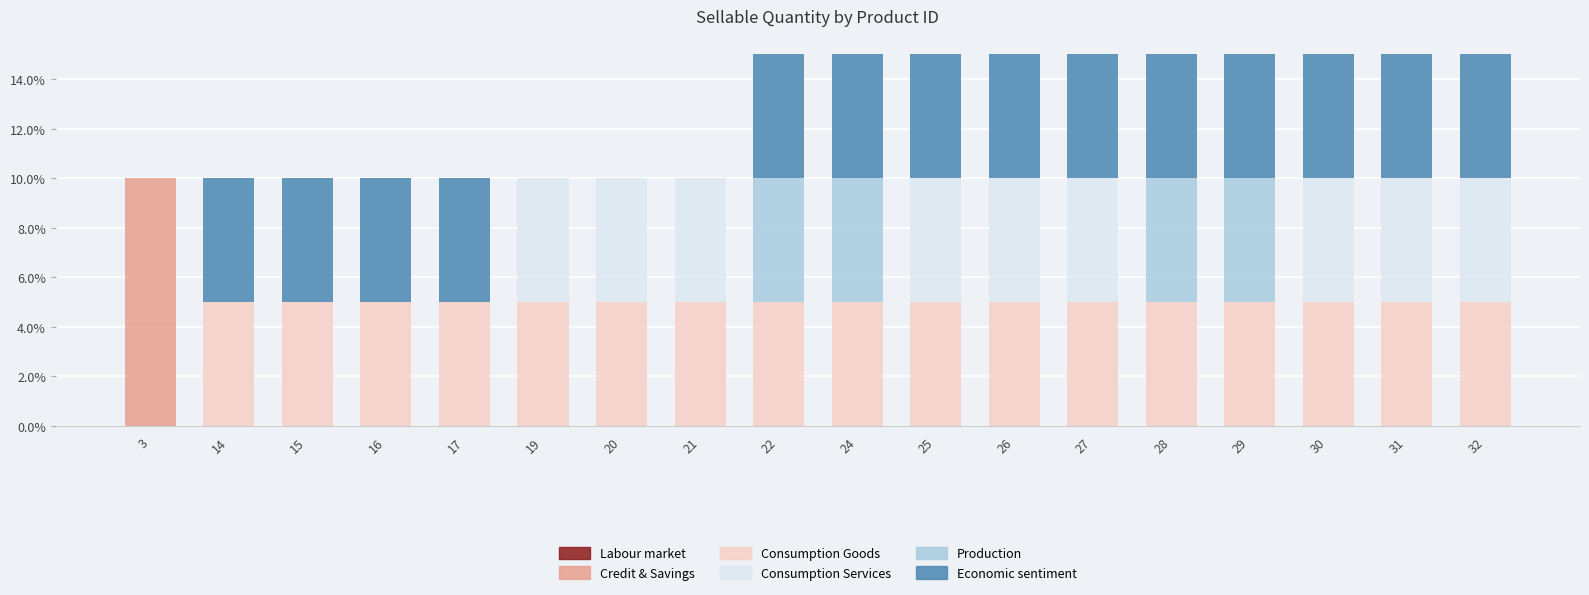

What is the highest value of the Credit & Savings series?

10